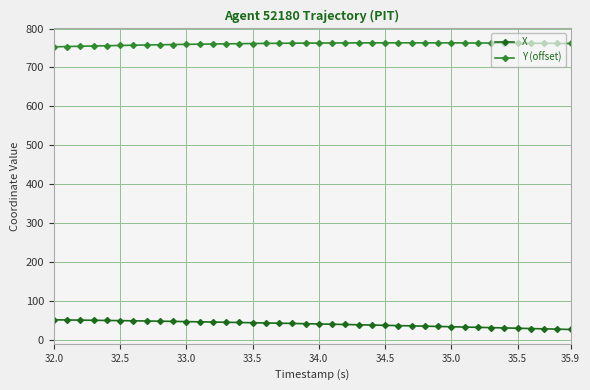

How many data points does each series have?

40